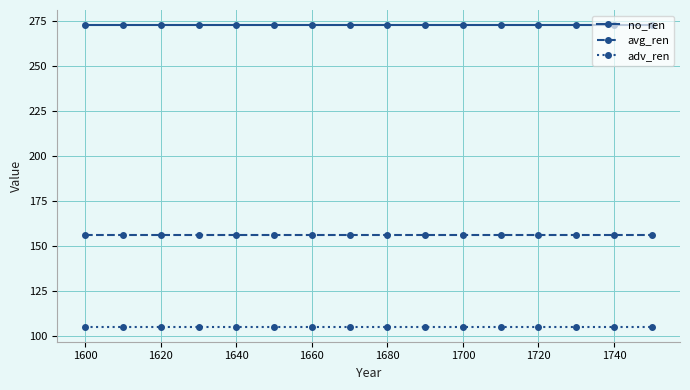

Reading left to right, what are all the values shown in this chart?

no_ren: 273	273	273	273	273	273	273	273	273	273	273	273	273	273	273	273
avg_ren: 156	156	156	156	156	156	156	156	156	156	156	156	156	156	156	156
adv_ren: 105	105	105	105	105	105	105	105	105	105	105	105	105	105	105	105